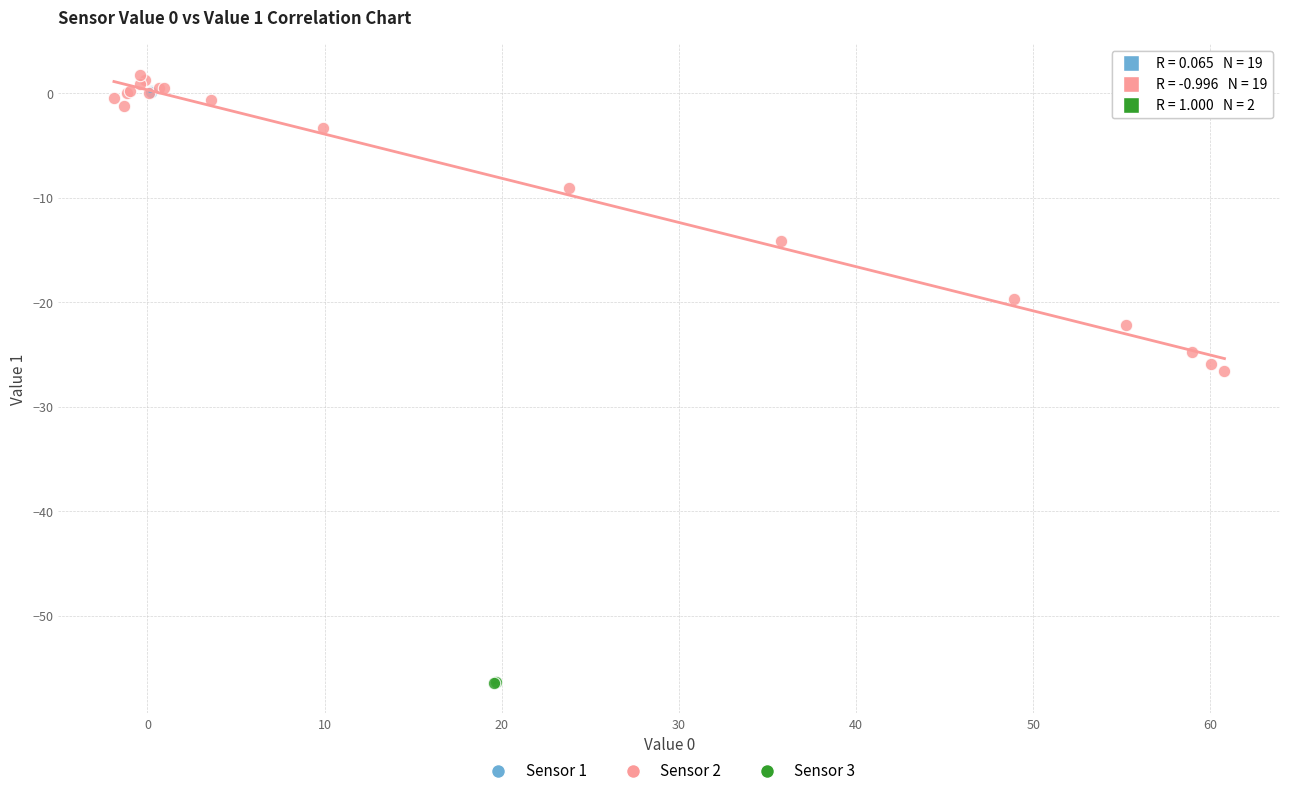

Which series has the largest Y range (max minus min)?

Sensor 2